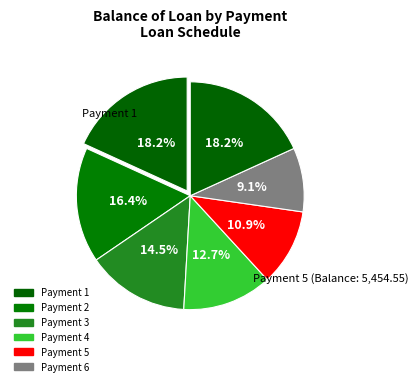

Which category has the biggest portion of the pie?

1